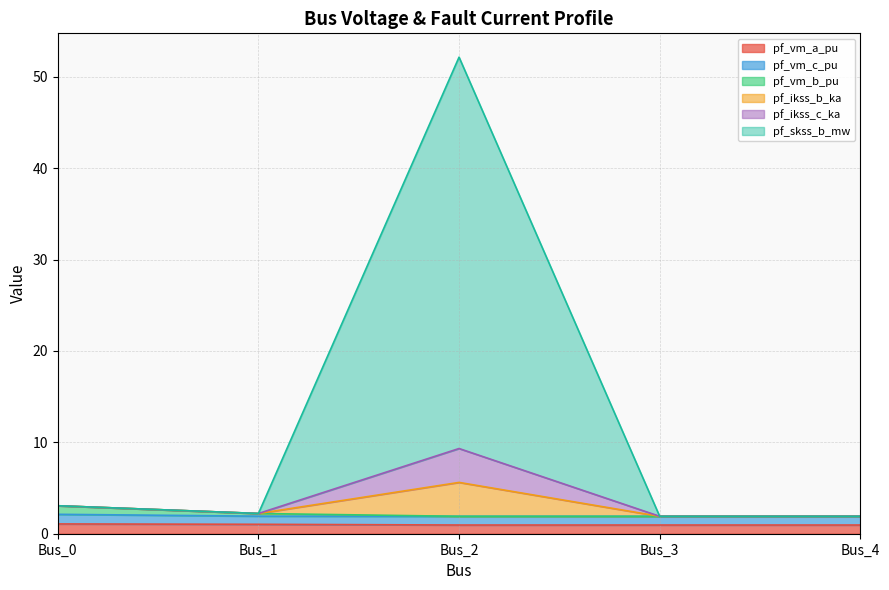

Which has a higher value, Bus_0 or Bus_4?

Bus_0